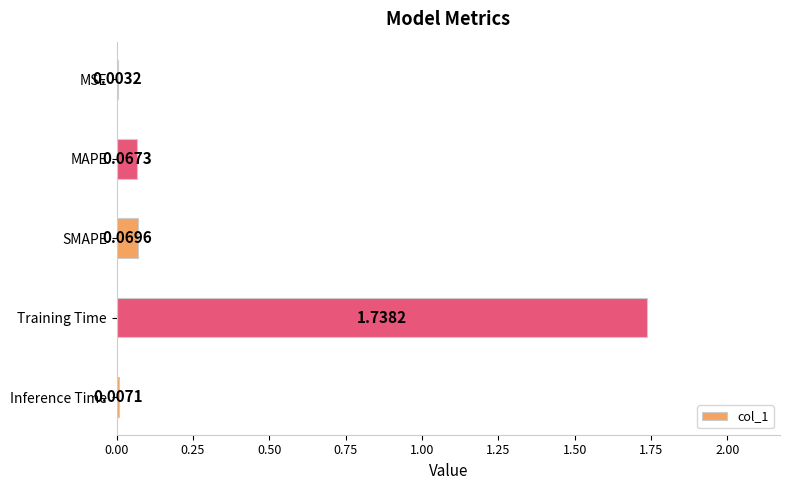

At which label is the value closest to 0?

MSE